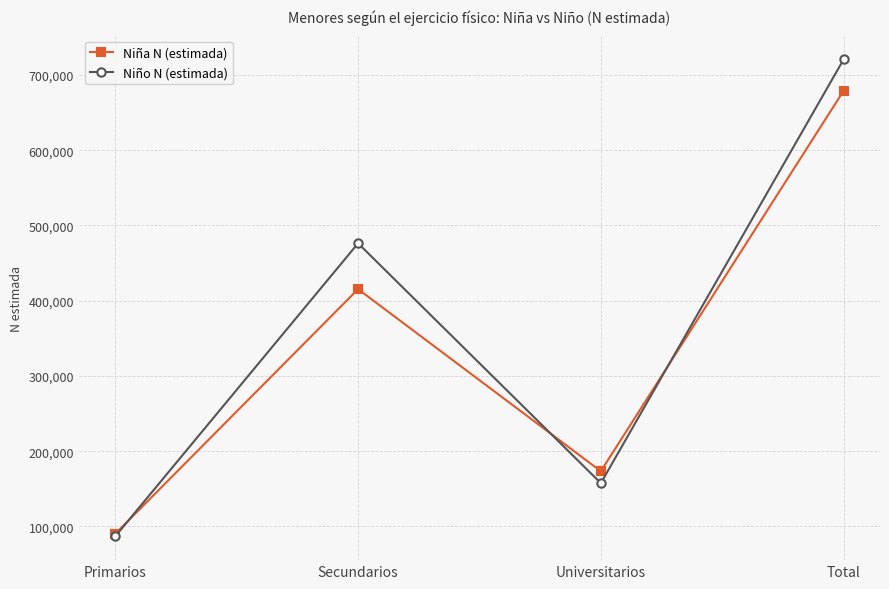

At which category is the sum across all series the highest?

Total